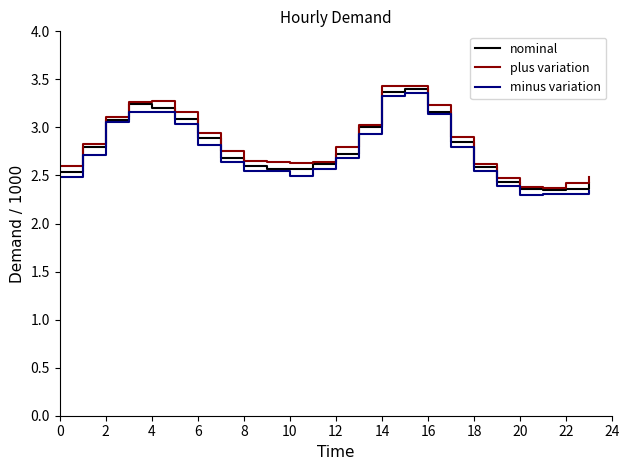

What is the total value across all series at 10?

7.7